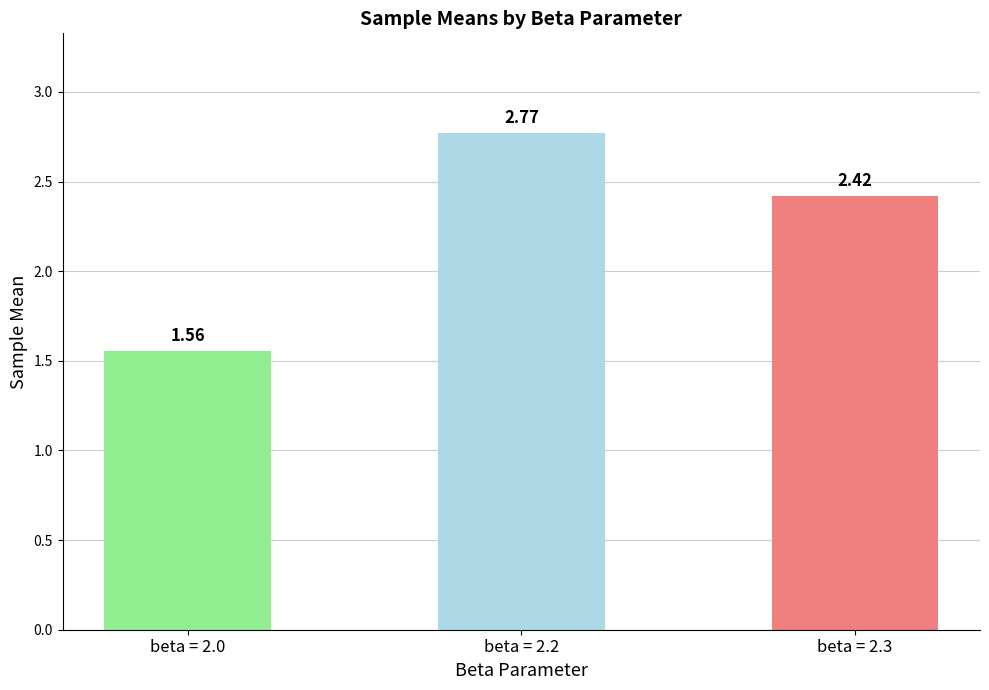

List the labels in order of value, smallest first.

beta = 2.0, beta = 2.3, beta = 2.2